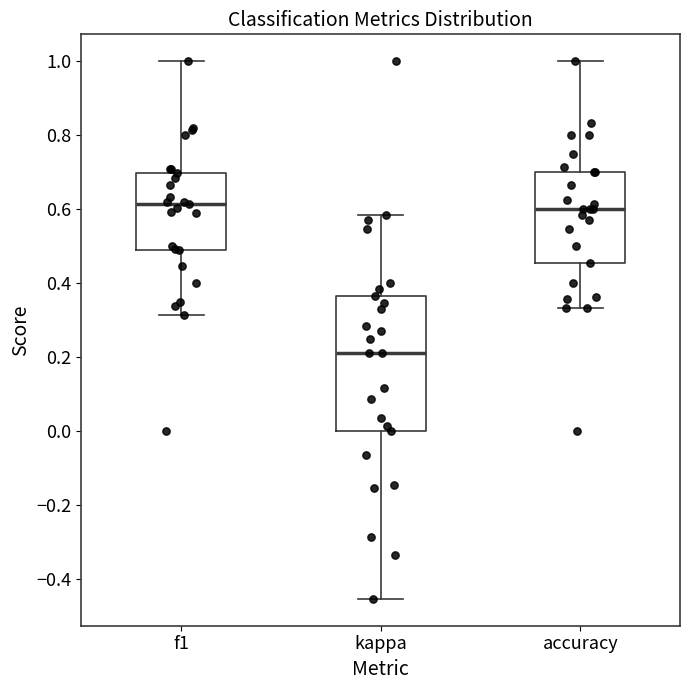

Reading left to right, read every box against the y-axis: the position of its median line, the range the box covers, and the ends of its whiskers. The values are not printed on the chart, so give them approximately, as read against the axis.

f1: median 0.62, box 0.48 to 0.70, whiskers 0.32 to 1.00
kappa: median 0.22, box 0.00 to 0.36, whiskers -0.46 to 0.58
accuracy: median 0.60, box 0.46 to 0.70, whiskers 0.34 to 1.00